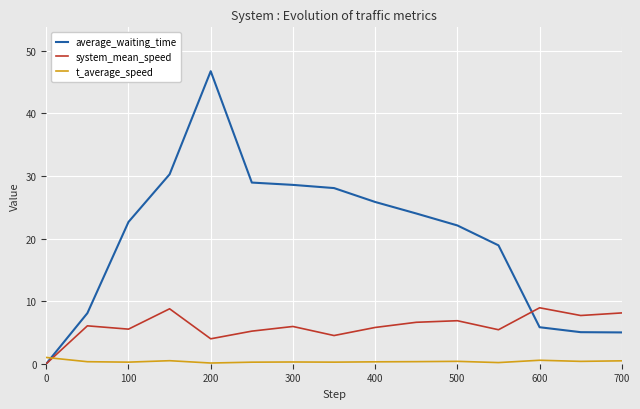

Which series has the largest range (max minus min)?

average_waiting_time